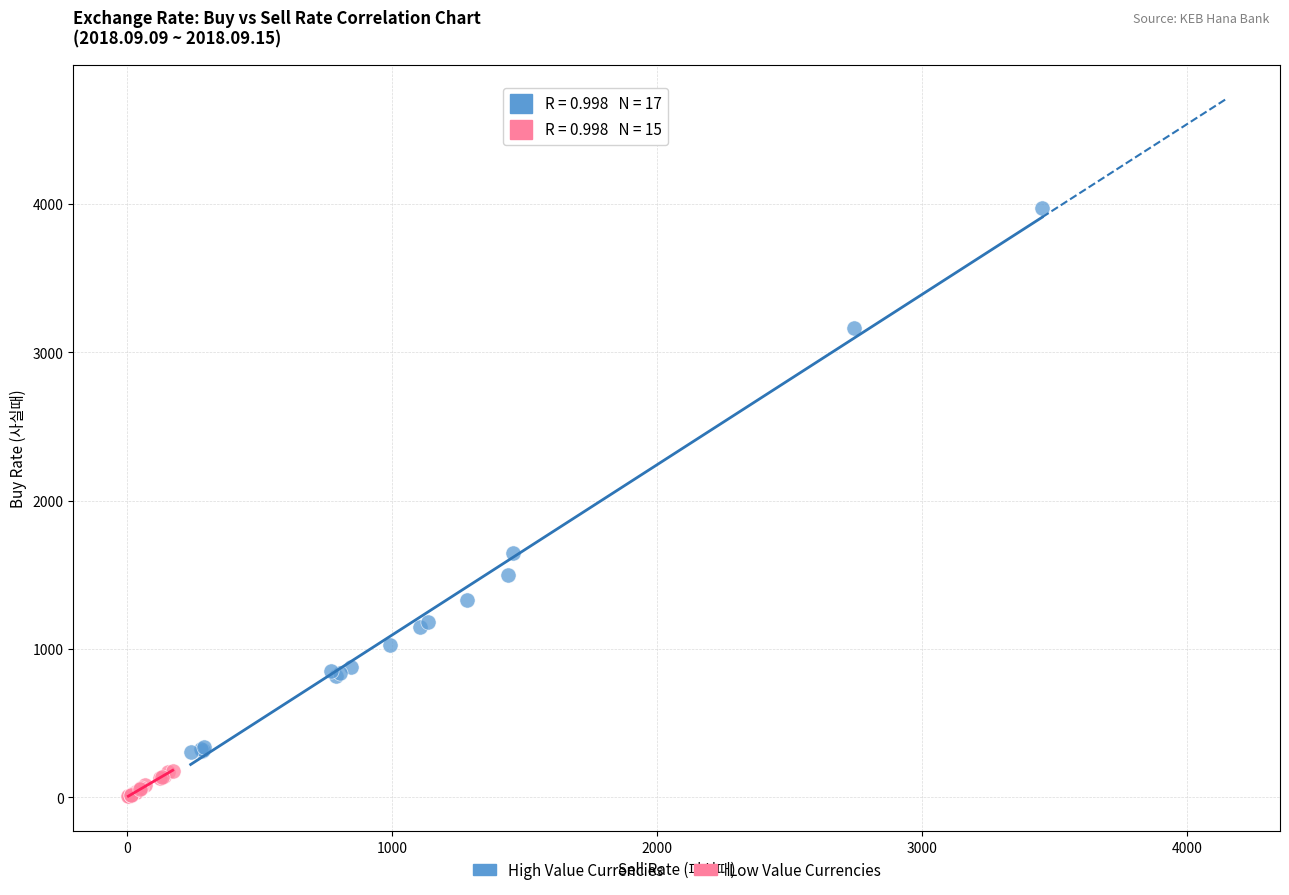

Which series has the widest spread of Y values?

High Value Currencies